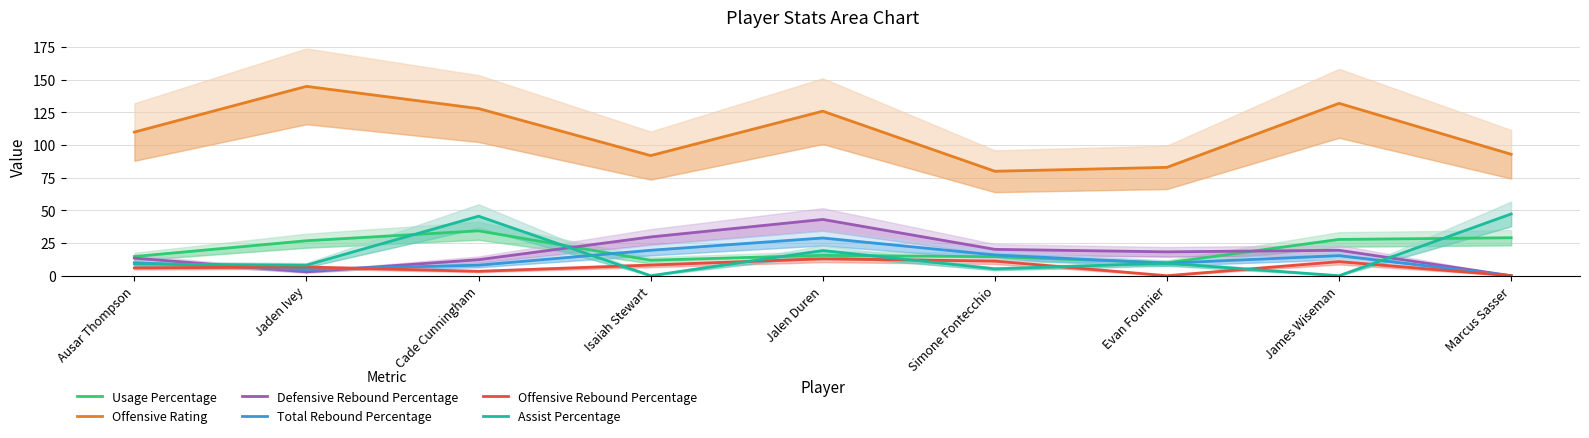

True or false: Offensive Rating has a value of 171.5 at Cade Cunningham.

False